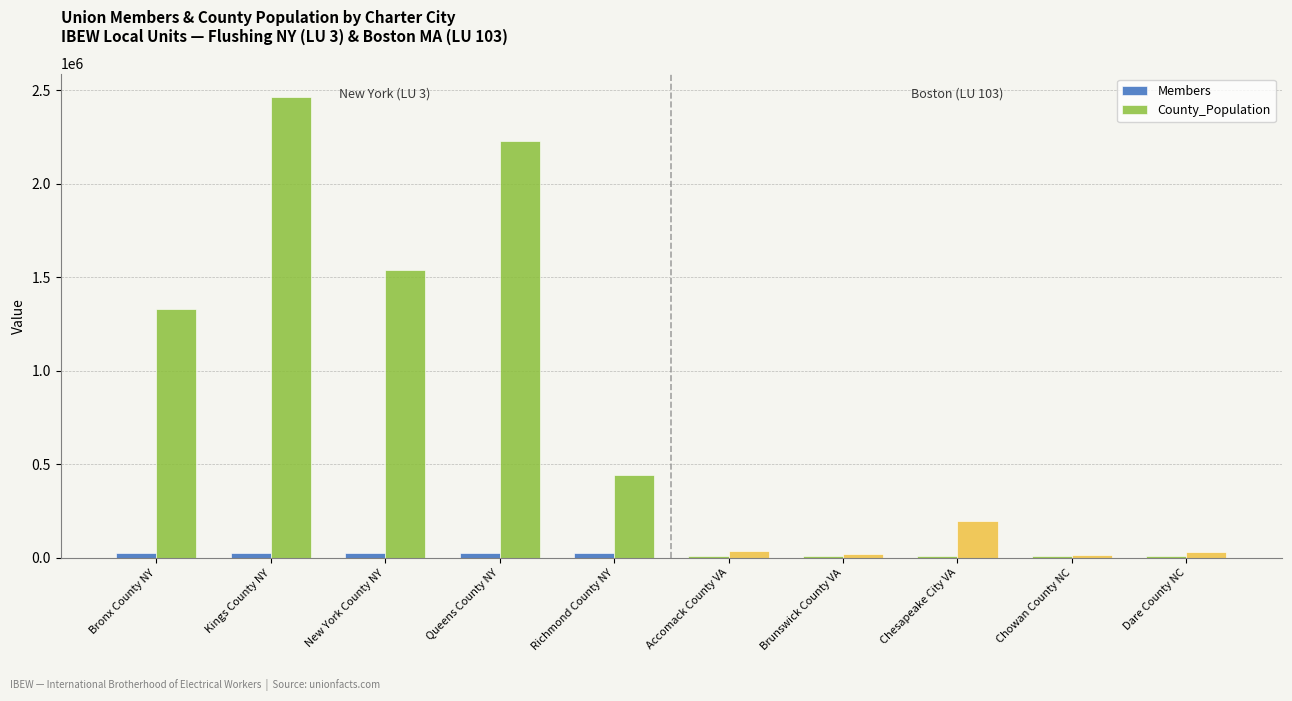

How many categories are shown in the chart?

10